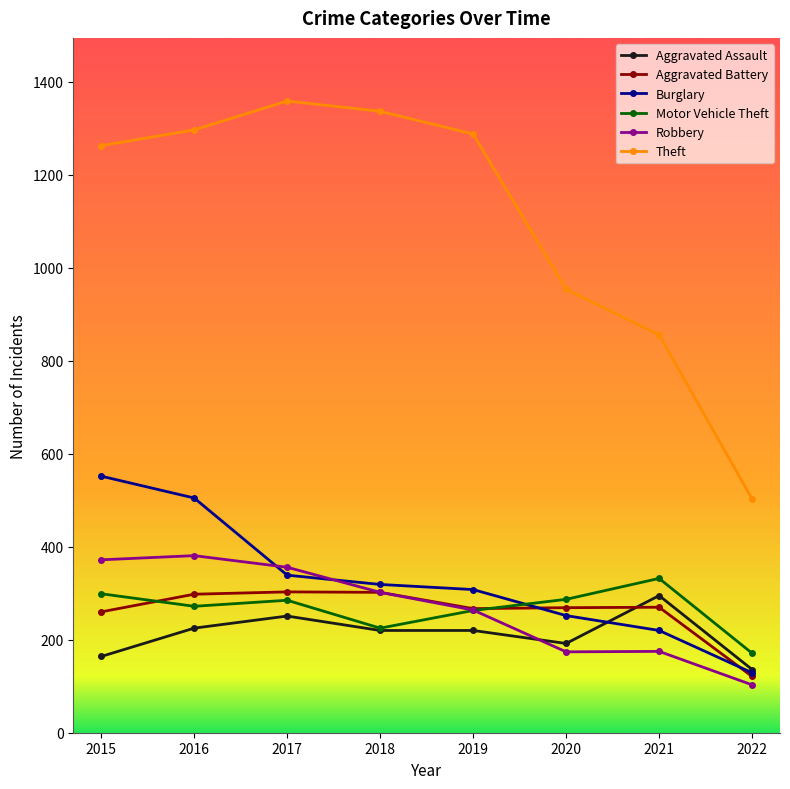

At 2020, list the series in order from largest to smallest.

Theft, Motor Vehicle Theft, Aggravated Battery, Burglary, Aggravated Assault, Robbery